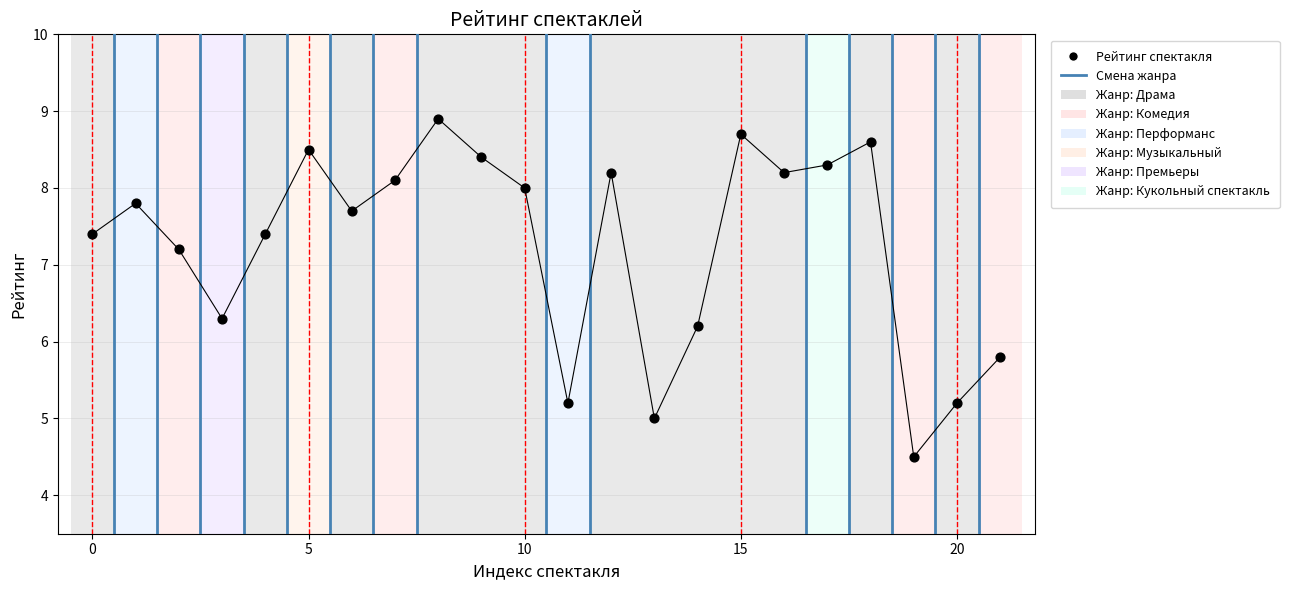

What is the range of Y values (max minus min)?

4.4